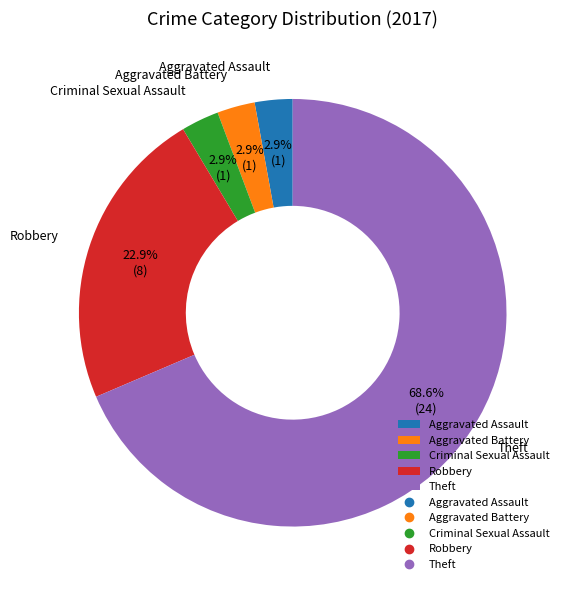

Which slice is the largest?

Theft